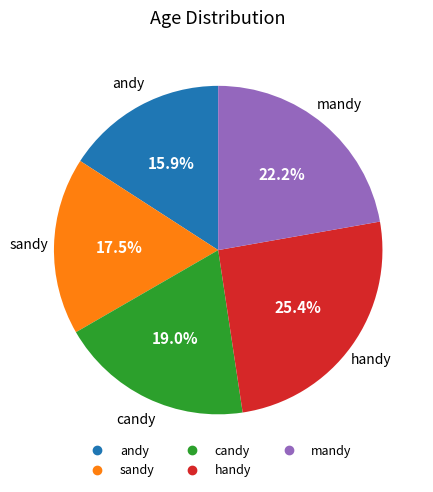

Which has a higher value, candy or sandy?

candy